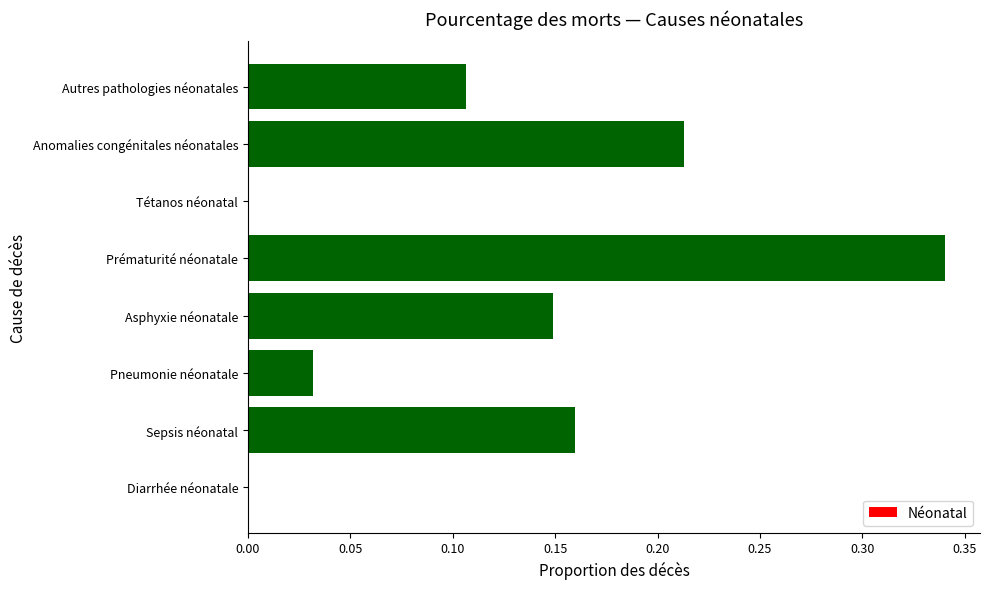

Are the bars horizontal?

Yes